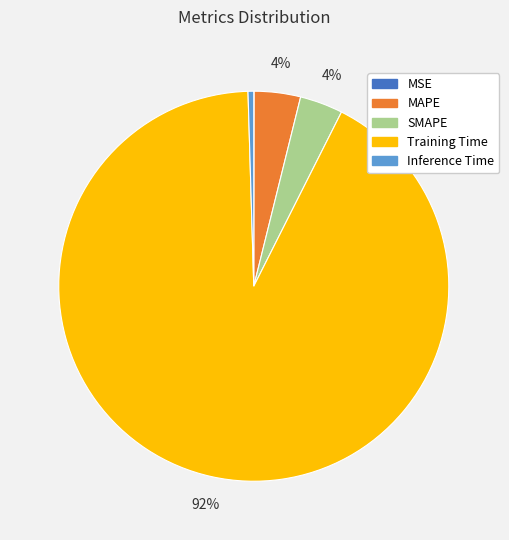

The SMAPE slice represents 4% of the pie. True or false?

True